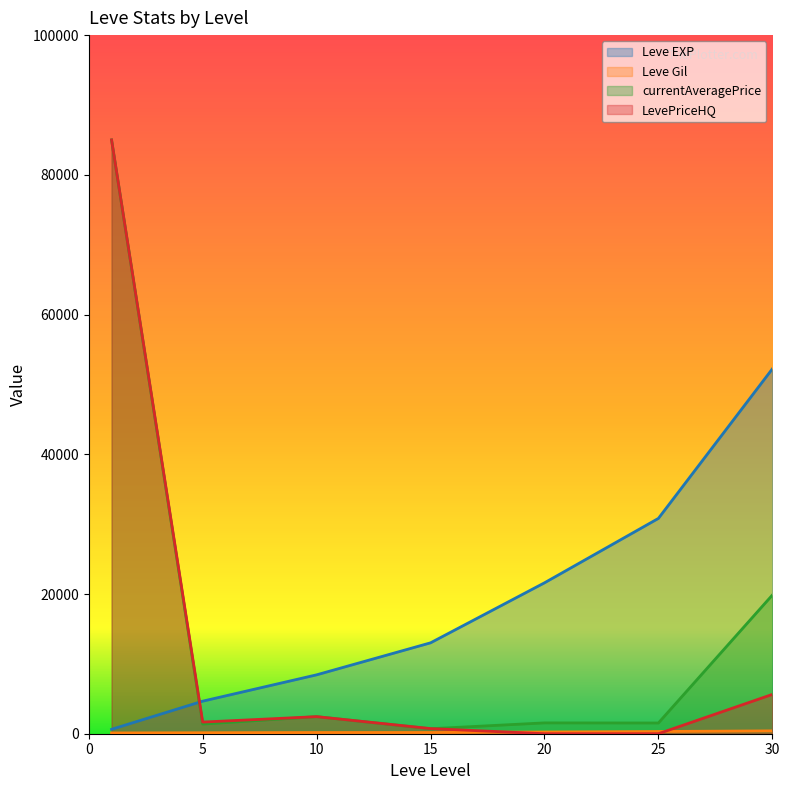

What is the sum of the currentAveragePrice values at 20 and 30?

21393.7